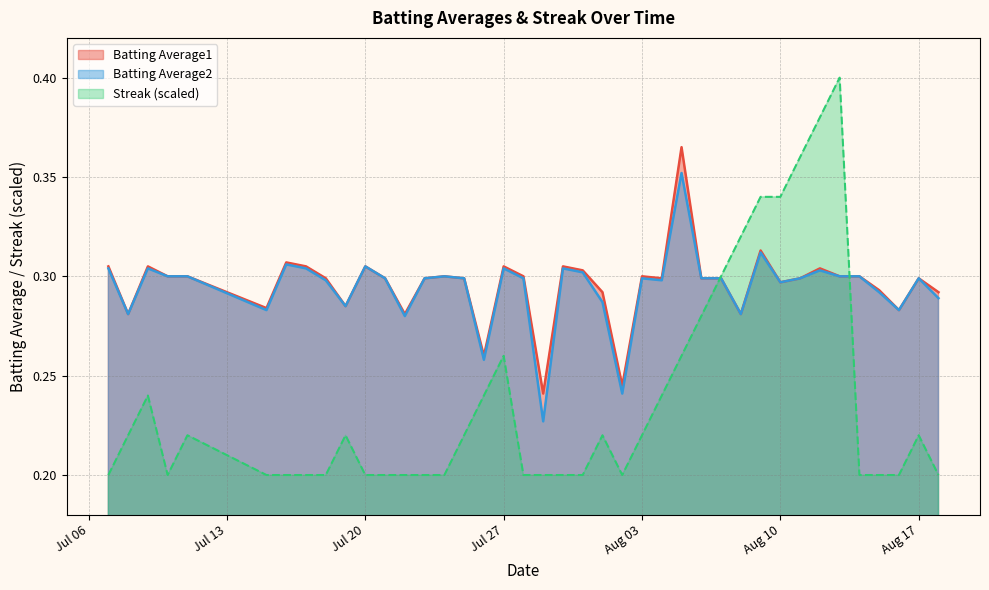

Rank the series by their maximum value, from lowest to highest.

Batting Average2, Batting Average1, Streak (scaled)